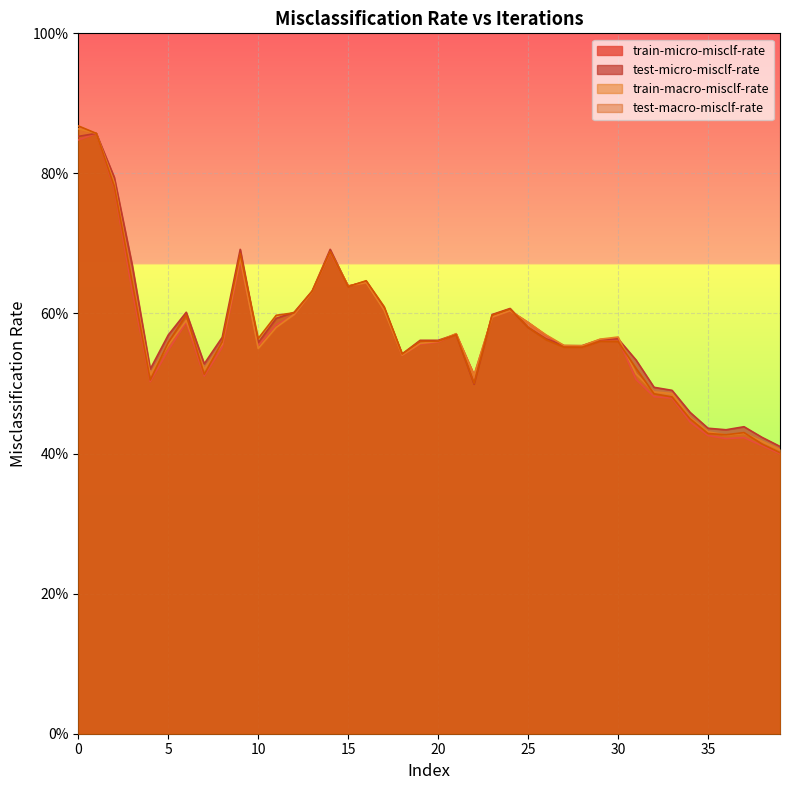

What is the value of the train-macro-misclf-rate point at the 36th from the left?

0.4